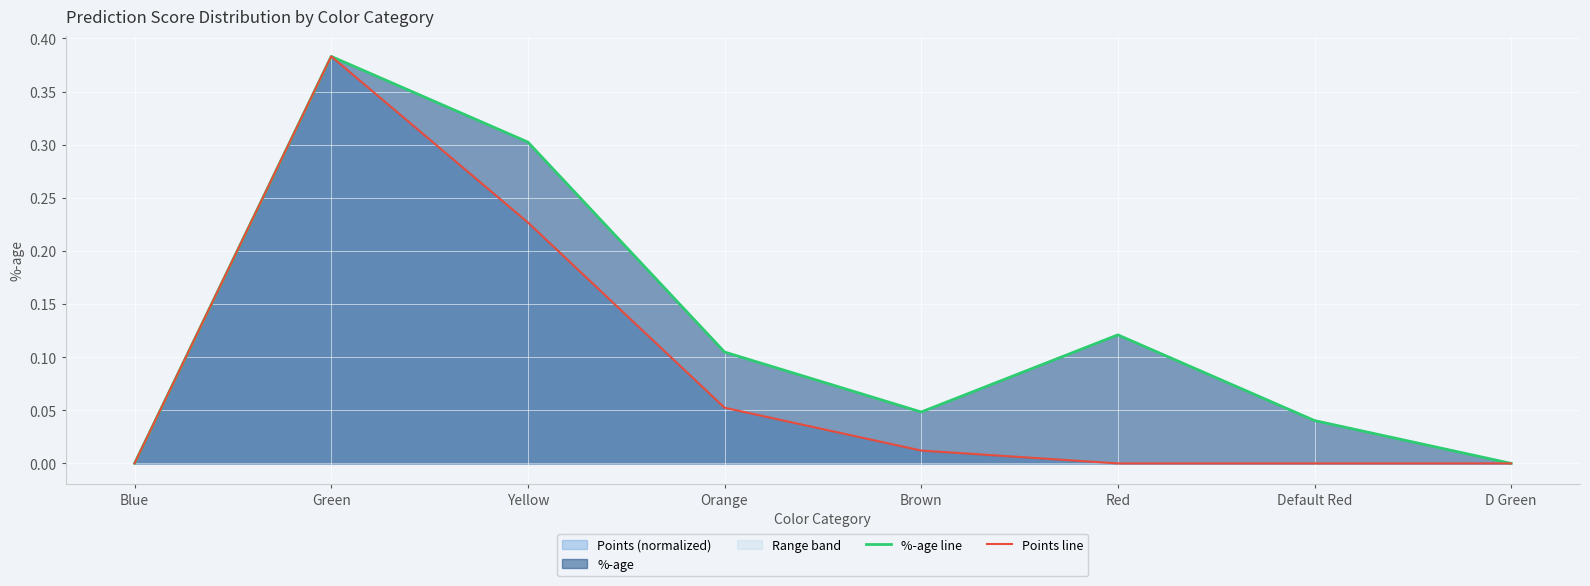

At which category is the sum across all series the highest?

Green